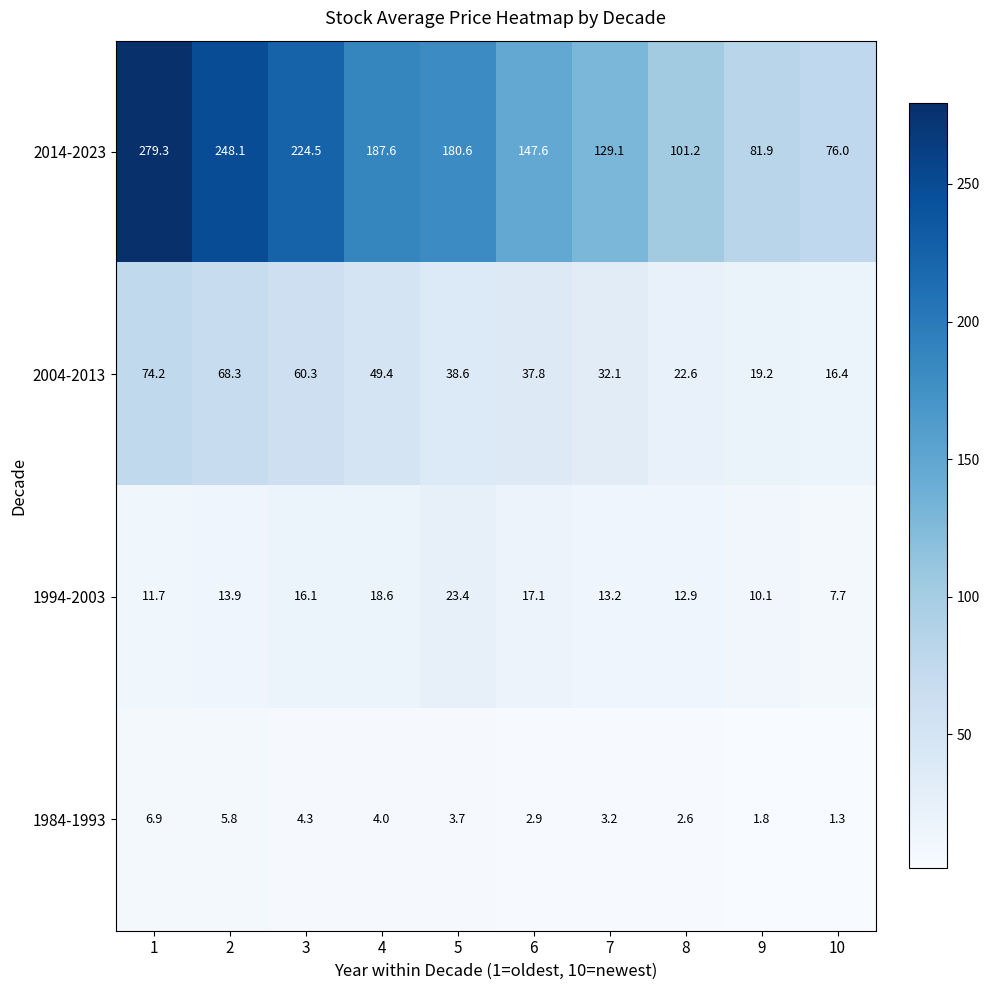

Count the number of data series in this chart.

4